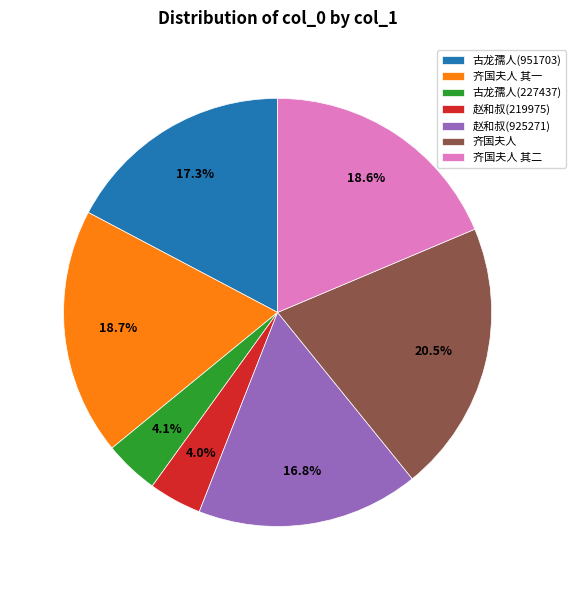

Is there a majority slice in this chart?

No